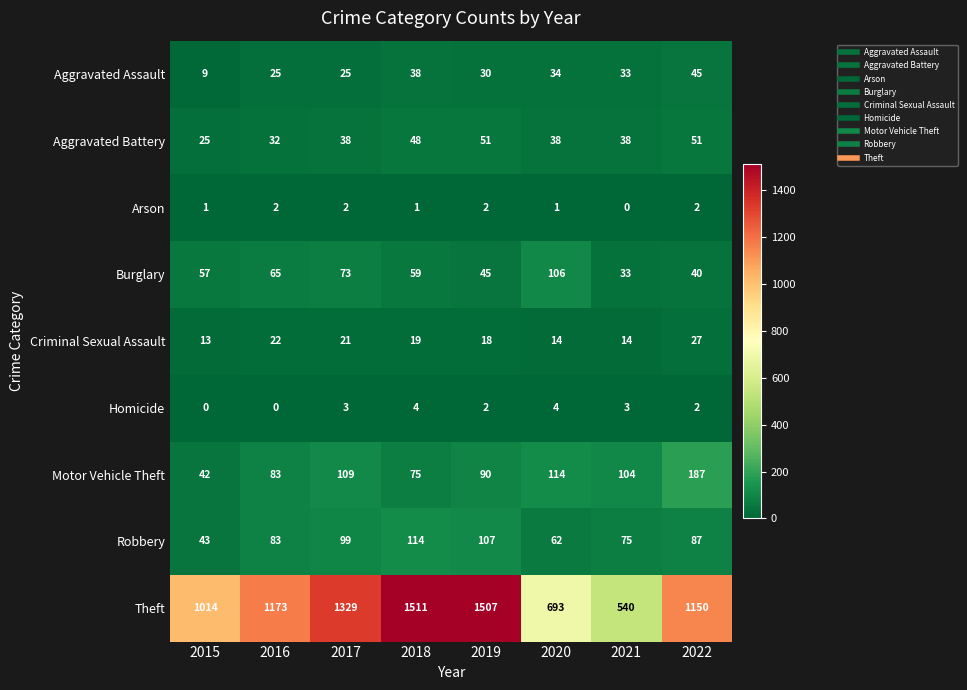

Is it true that Aggravated Assault equals 61 at 2018?

False